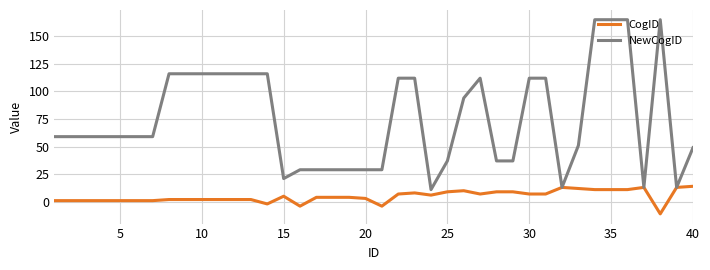

Which series has the largest total across all categories?

NewCogID